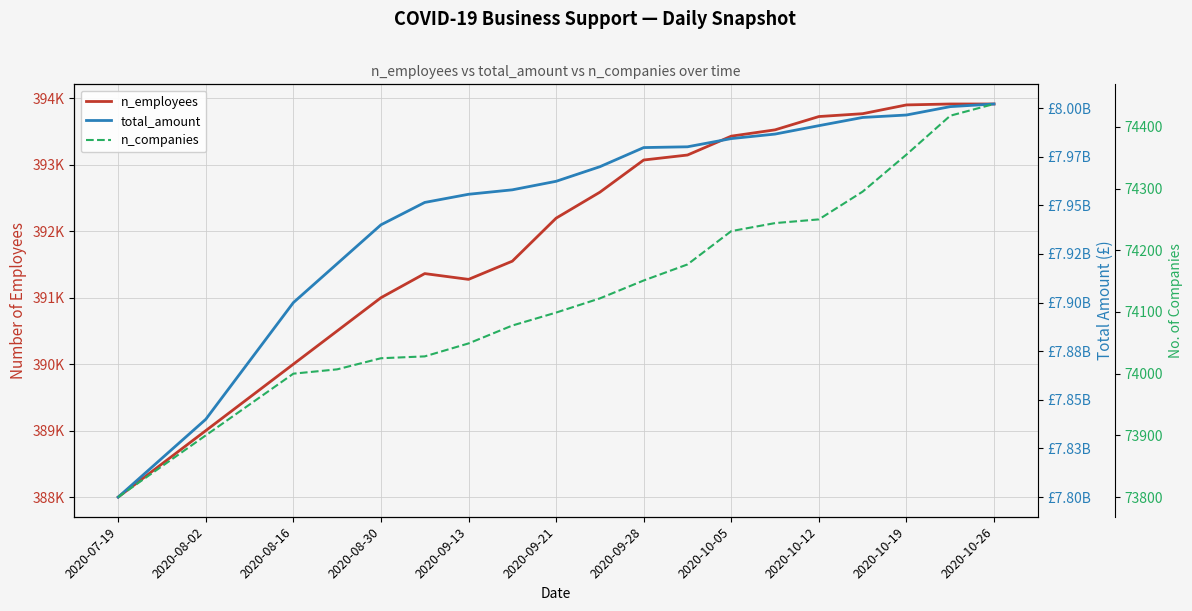

At how many categories does at least one series exceed 1788735248?

21